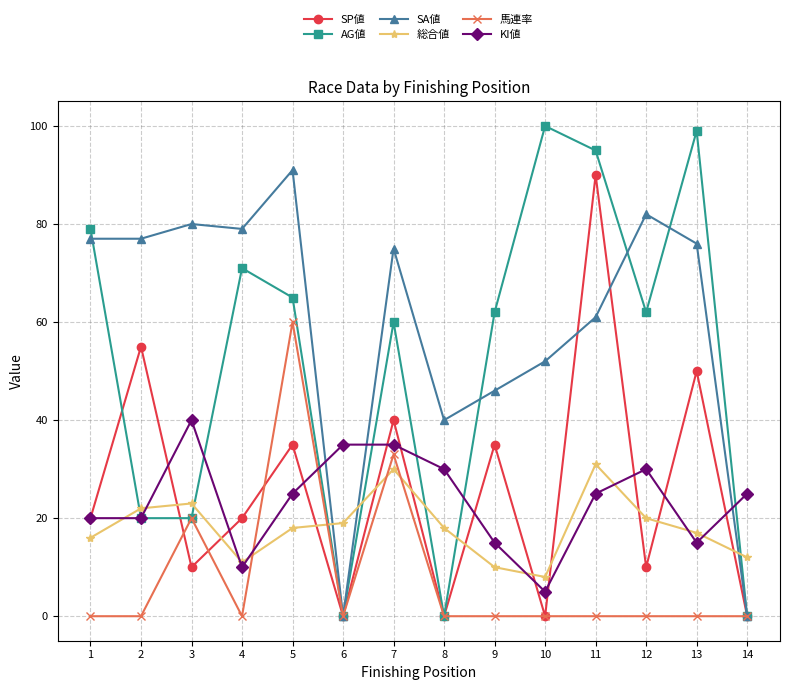

The SA値 series shows 119 at 7. True or false?

False